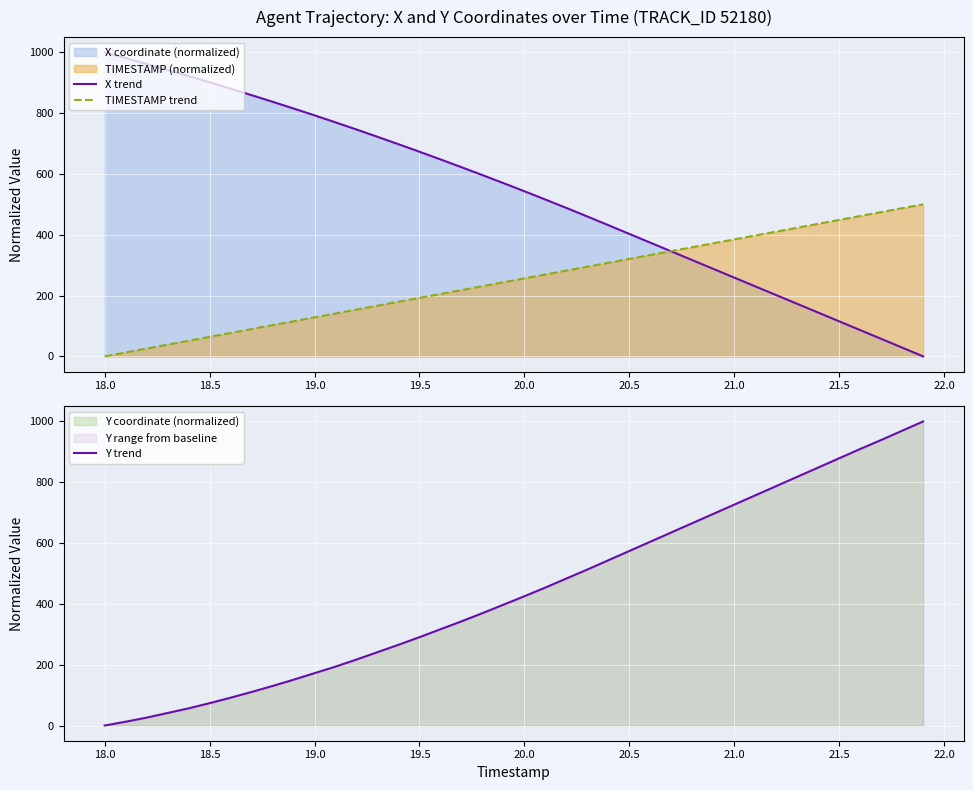

How many values in TIMESTAMP trend are above zero?

39